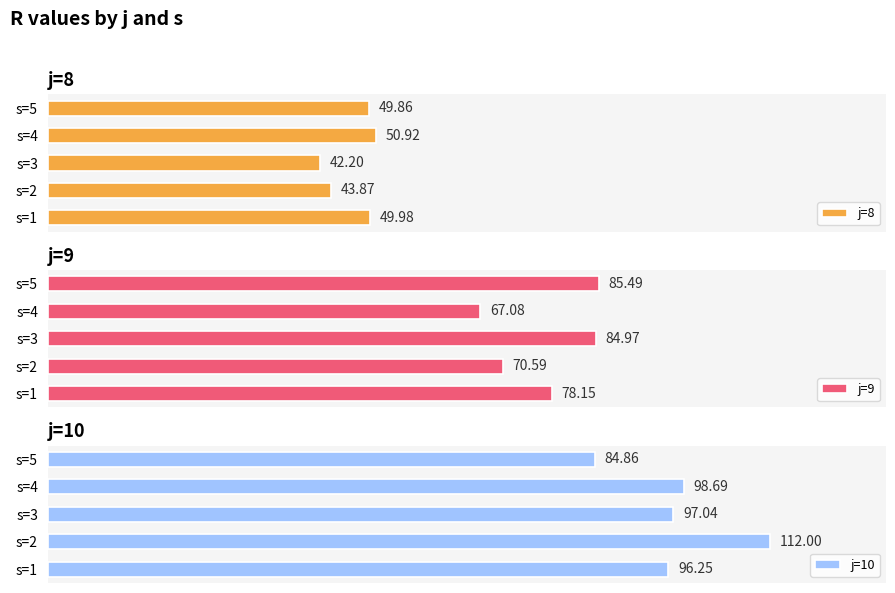

How many data points in j=9 are less than 78?

2